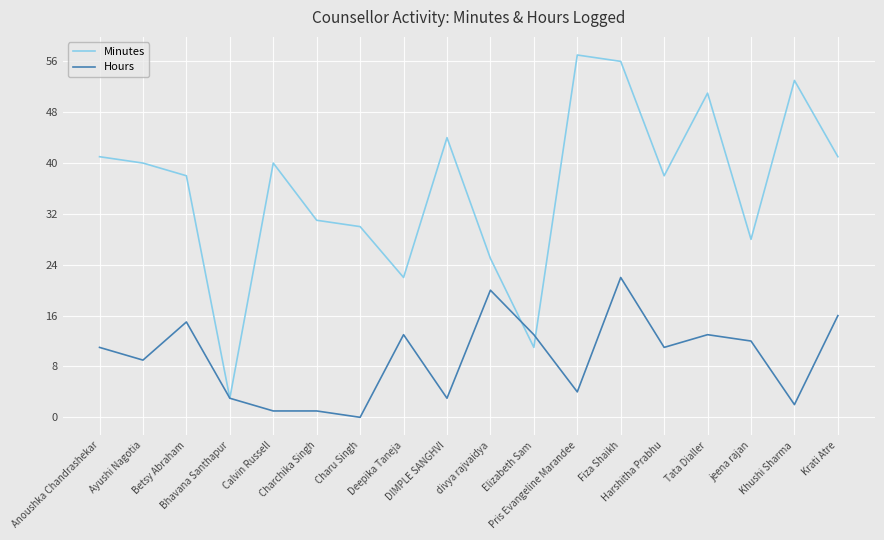

Reading left to right, list all the values displayed in this chart.

Minutes: Anoushka Chandrashekar=41	Ayushi Nagotia=40	Betsy Abraham=38	Bhavana Santhapur=3	Calvin Russell=40	Charchika Singh=31	Charu Singh=30	Deepika Taneja=22	DIMPLE SANGHVI=44	divya rajvaidya=25	Elizabeth Sam=11	Pris Evangeline Marandee=57	Fiza Shaikh=56	Harshitha Prabhu=38	Tata Dialler=51	jeena rajan=28	Khushi Sharma=53	Krati Atre=41
Hours: Anoushka Chandrashekar=11	Ayushi Nagotia=9	Betsy Abraham=15	Bhavana Santhapur=3	Calvin Russell=1	Charchika Singh=1	Charu Singh=0	Deepika Taneja=13	DIMPLE SANGHVI=3	divya rajvaidya=20	Elizabeth Sam=13	Pris Evangeline Marandee=4	Fiza Shaikh=22	Harshitha Prabhu=11	Tata Dialler=13	jeena rajan=12	Khushi Sharma=2	Krati Atre=16